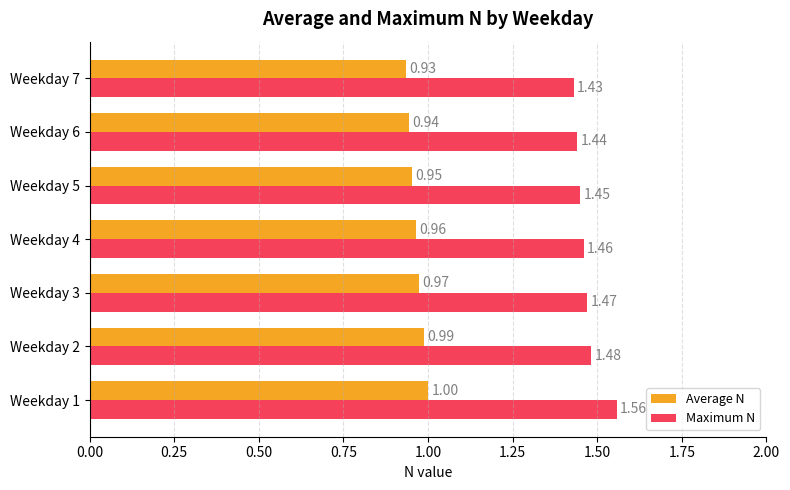

What is the difference between the highest and lowest values at Weekday 7?

0.5